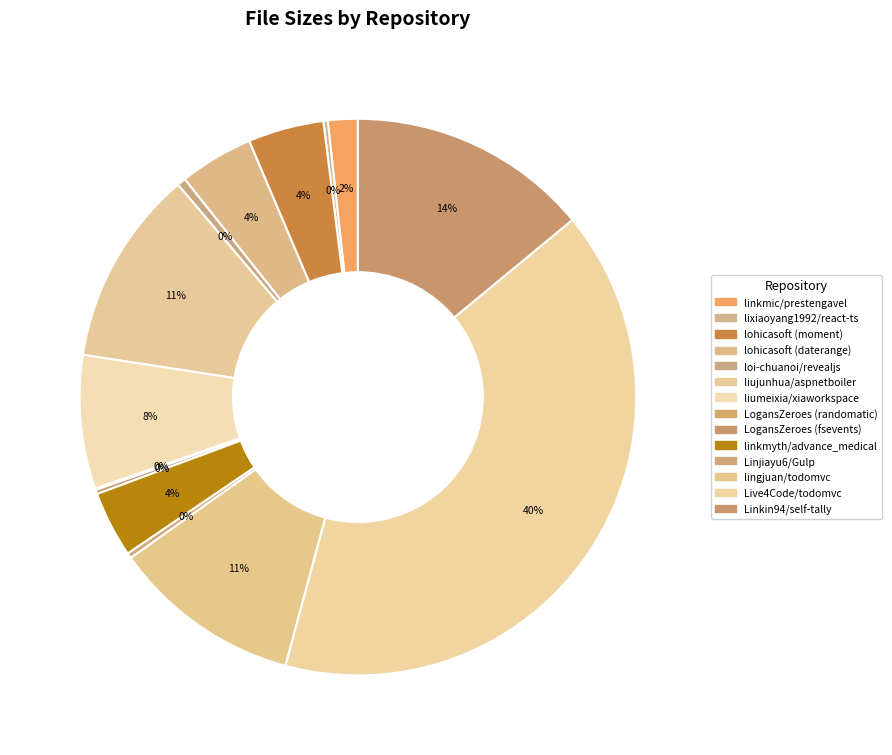

Which category has the biggest portion of the pie?

Live4Code/todomvc